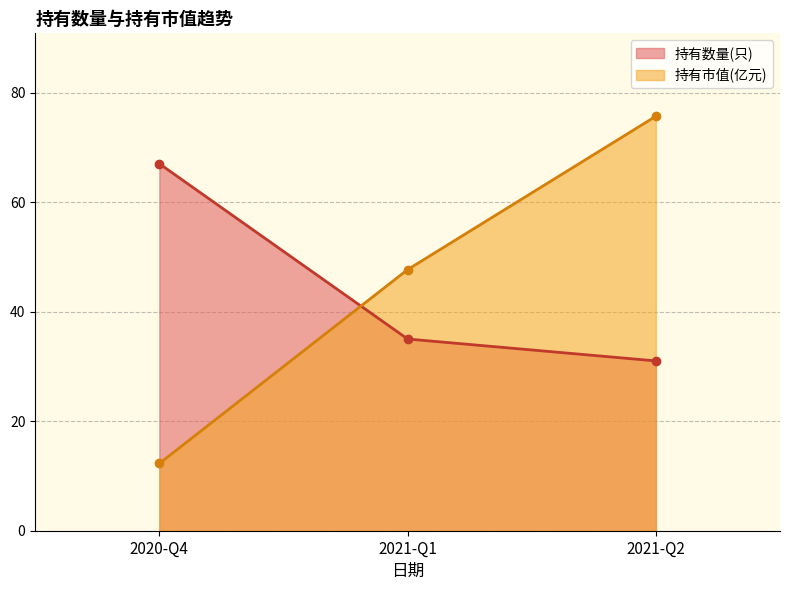

What is the label of the 2nd point from the right?

2021-Q1